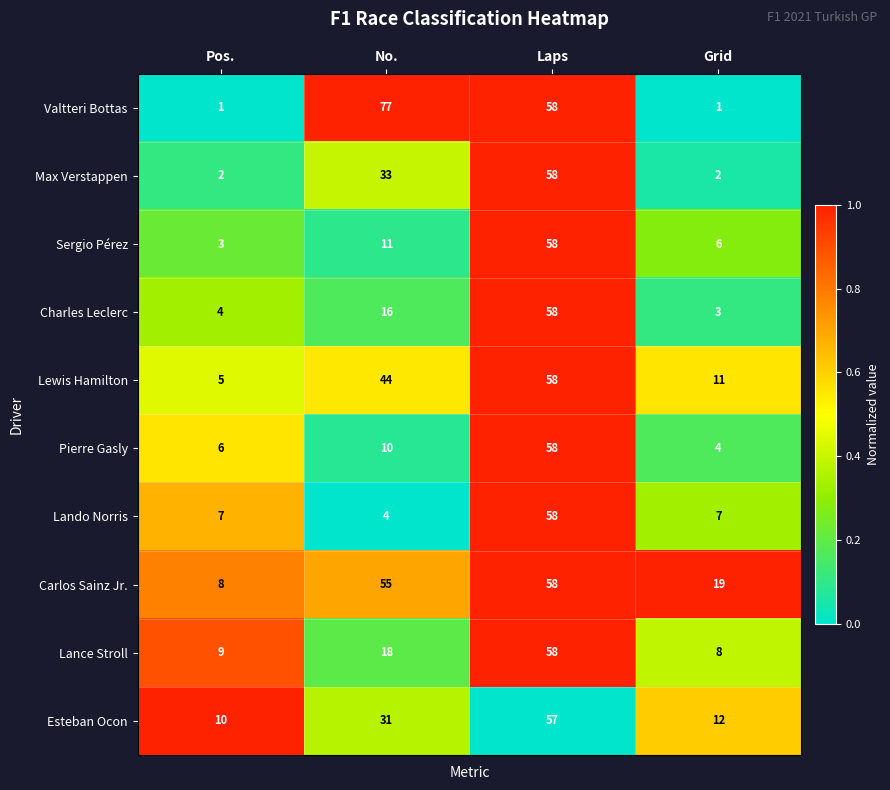

Which series has the largest range (max minus min)?

Valtteri Bottas